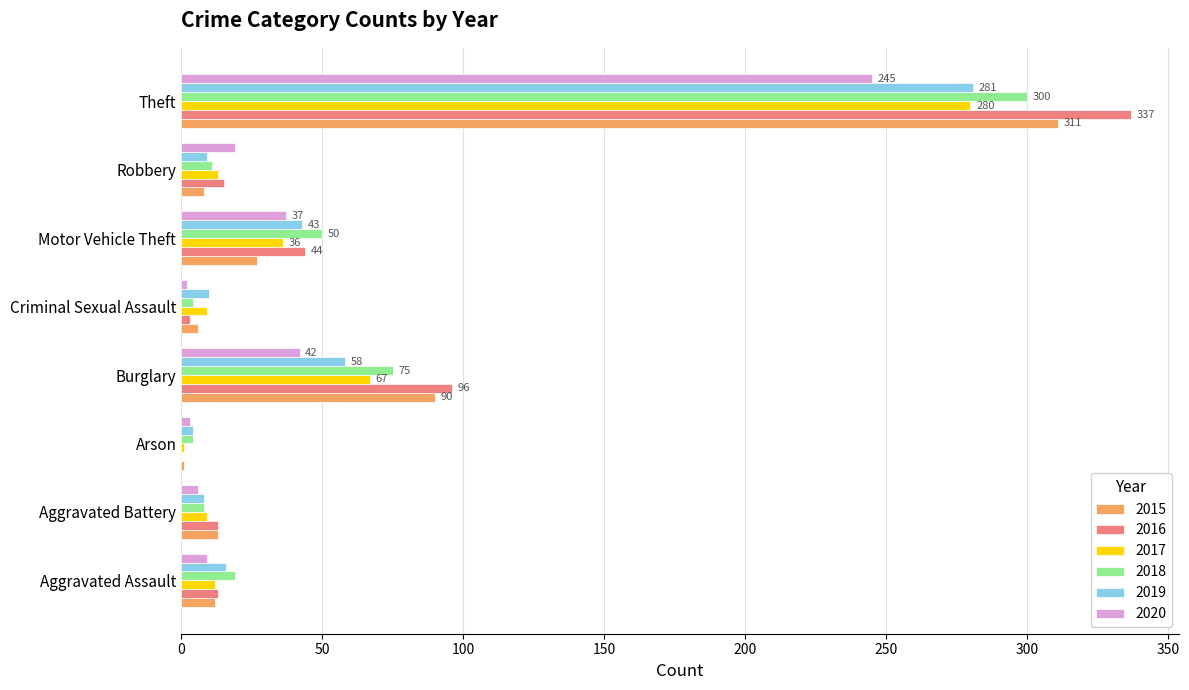

What is the maximum value shown in the chart?

337